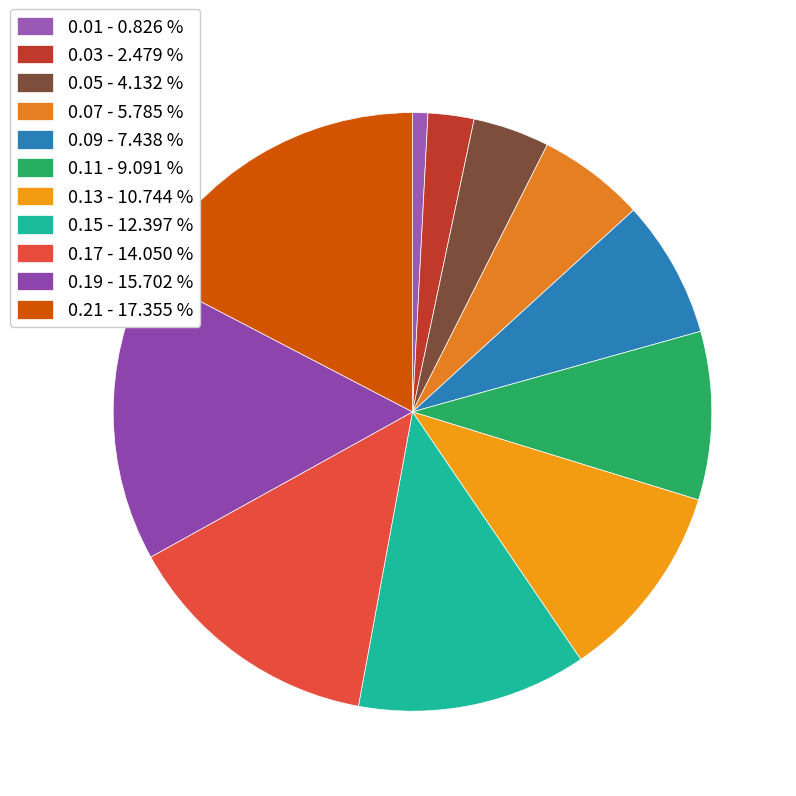

Is it true that 0.05 is 15% of the pie?

False